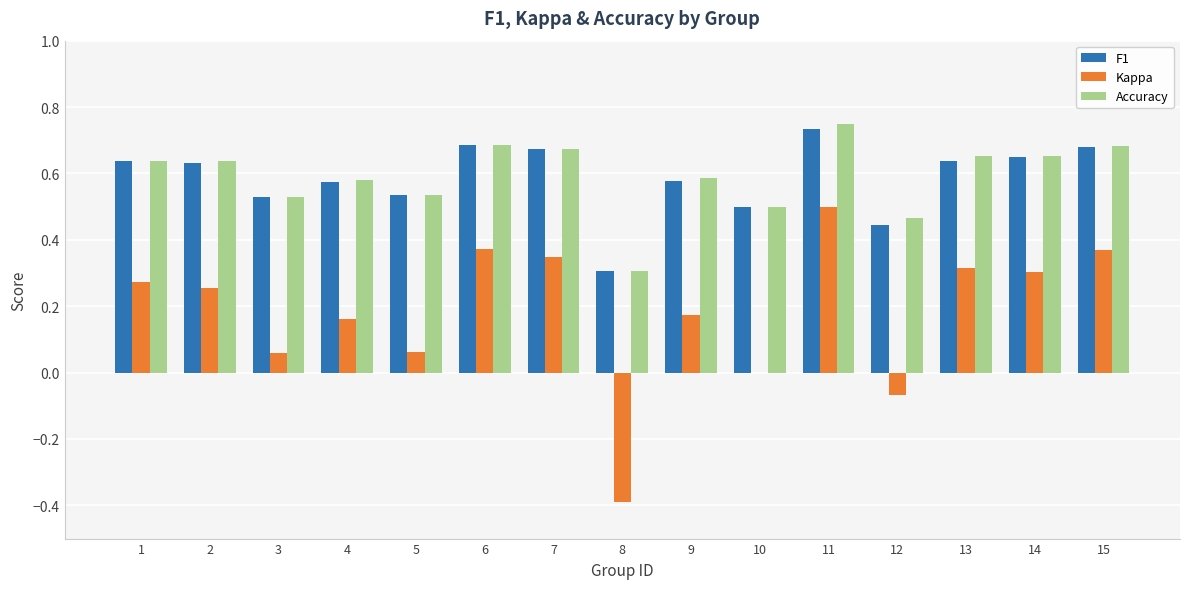

At which category does the chart reach its peak across all series?

11